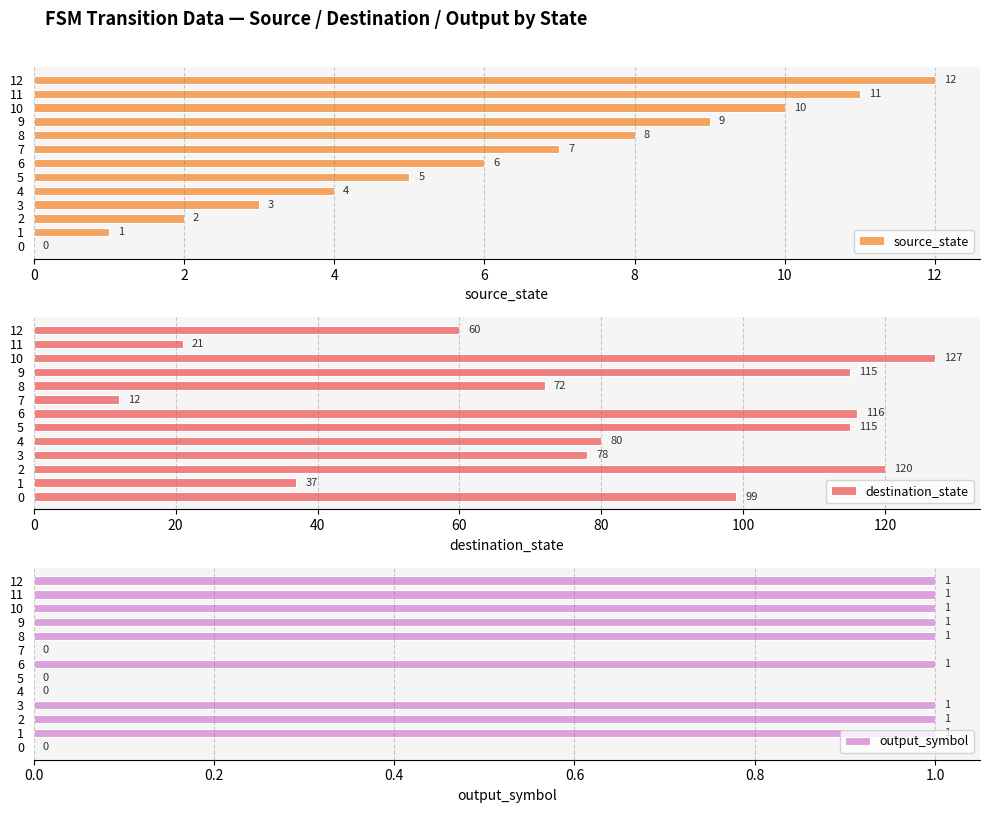

At which category is the sum across all series the highest?

10